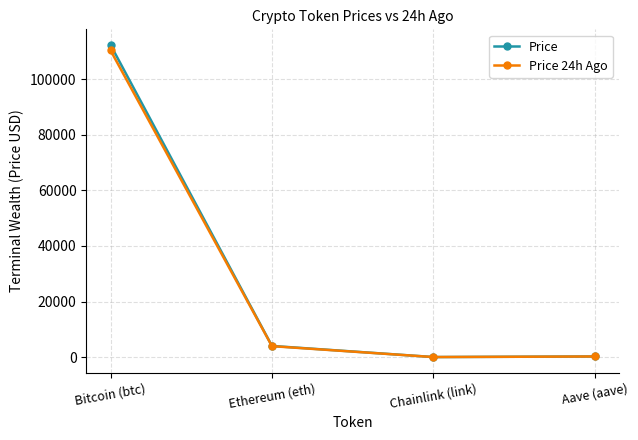

At which category does Price 24h Ago reach its first local valley?

Chainlink (link)